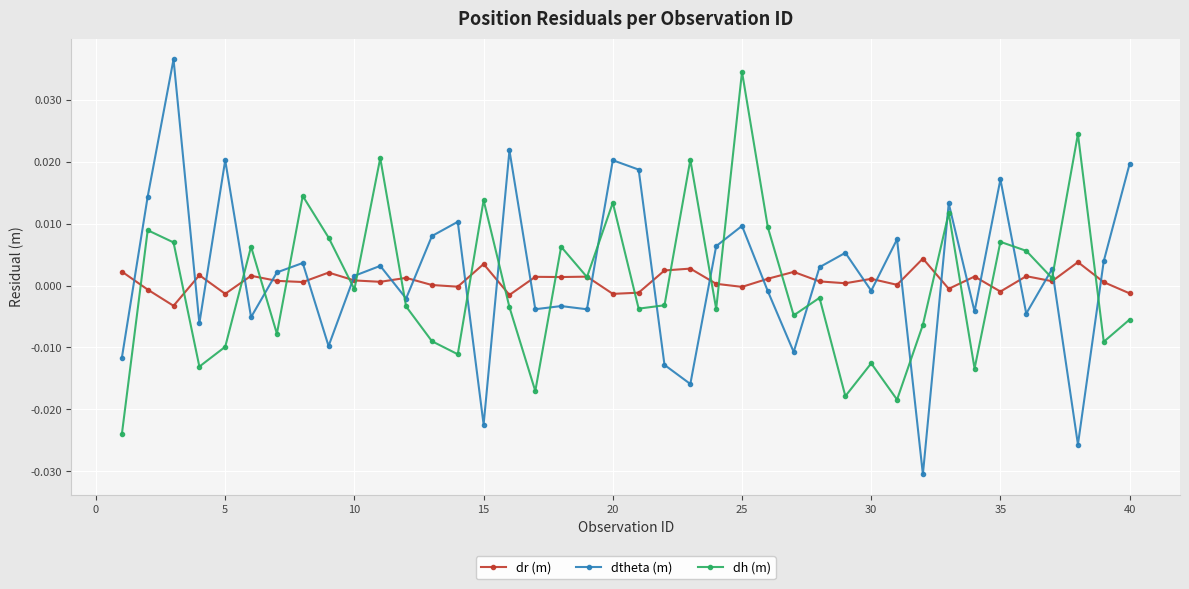

Count the number of data series in this chart.

3